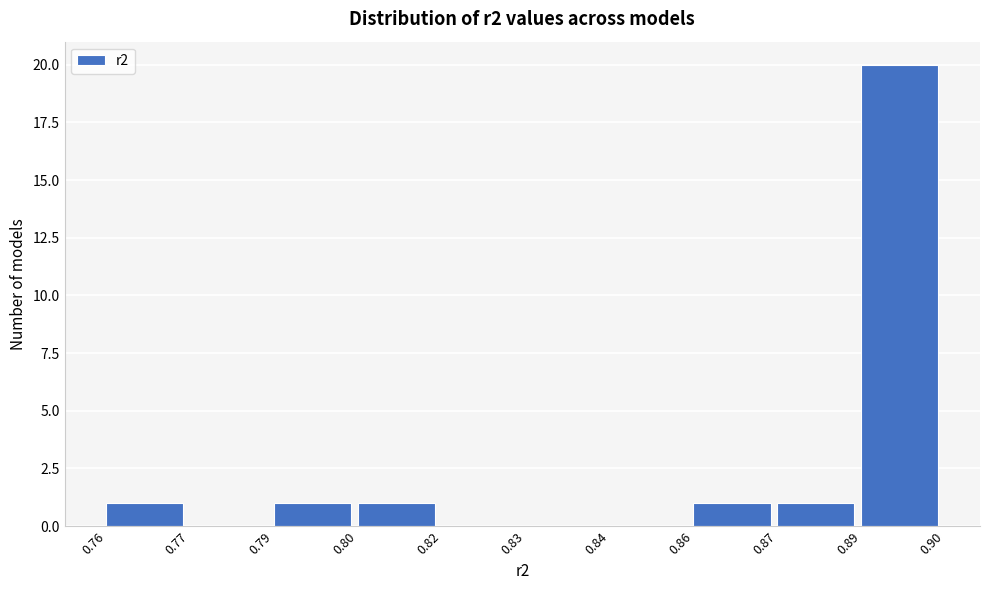

Reading left to right, list all the values displayed in this chart.

0.76=1	0.77=0	0.79=1	0.80=1	0.82=0	0.83=0	0.84=0	0.86=1	0.87=1	0.89=20